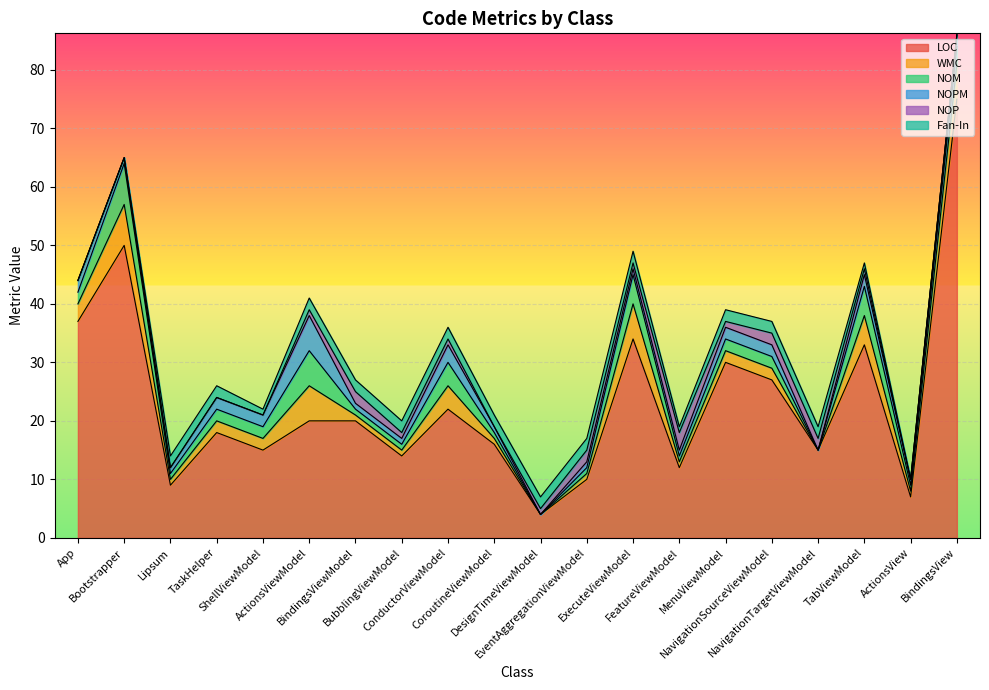

Reading right to left, list all the values displayed in this chart.

LOC: 75	7	33	15	27	30	12	34	10	4	16	22	14	20	20	15	18	9	50	37
WMC: 6	1	5	0	2	2	1	6	1	0	1	4	1	1	6	2	2	1	7	3
NOM: 3	1	5	0	2	2	1	5	1	0	1	4	1	1	6	2	2	1	7	2
NOPM: 2	1	2	0	2	2	1	1	1	0	1	3	1	1	6	2	2	1	1	2
NOP: 0	0	1	2	2	1	3	1	2	1	0	1	1	2	1	0	0	0	0	0
Fan-In: 0	0	1	2	2	2	1	2	2	2	2	2	2	2	2	1	2	2	0	0